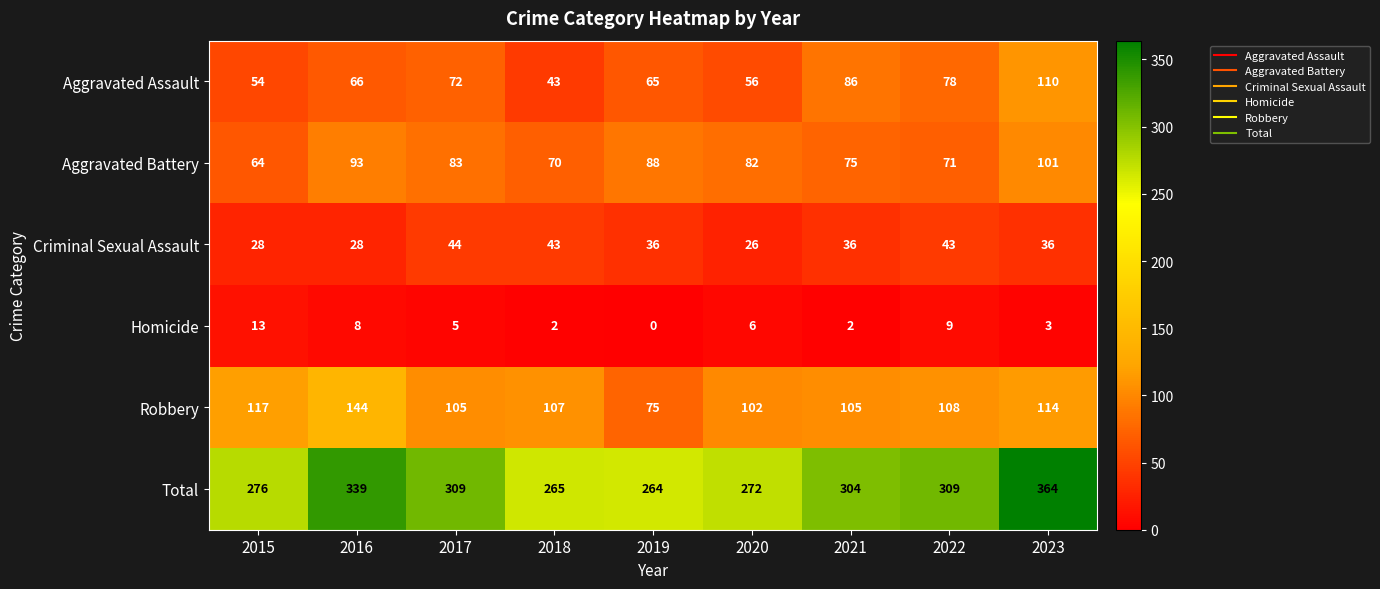

What is the difference between the Criminal Sexual Assault values at 2016 and 2017?

16